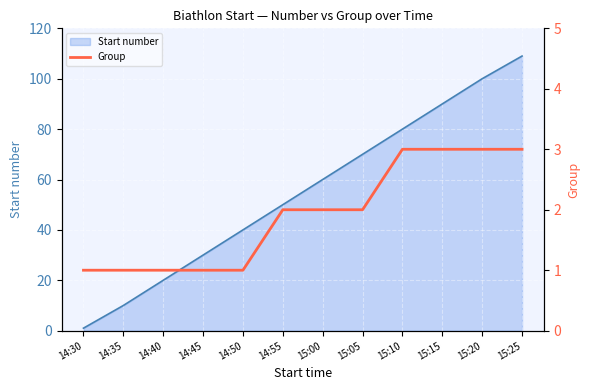

How many values are between 1 and 3?

12